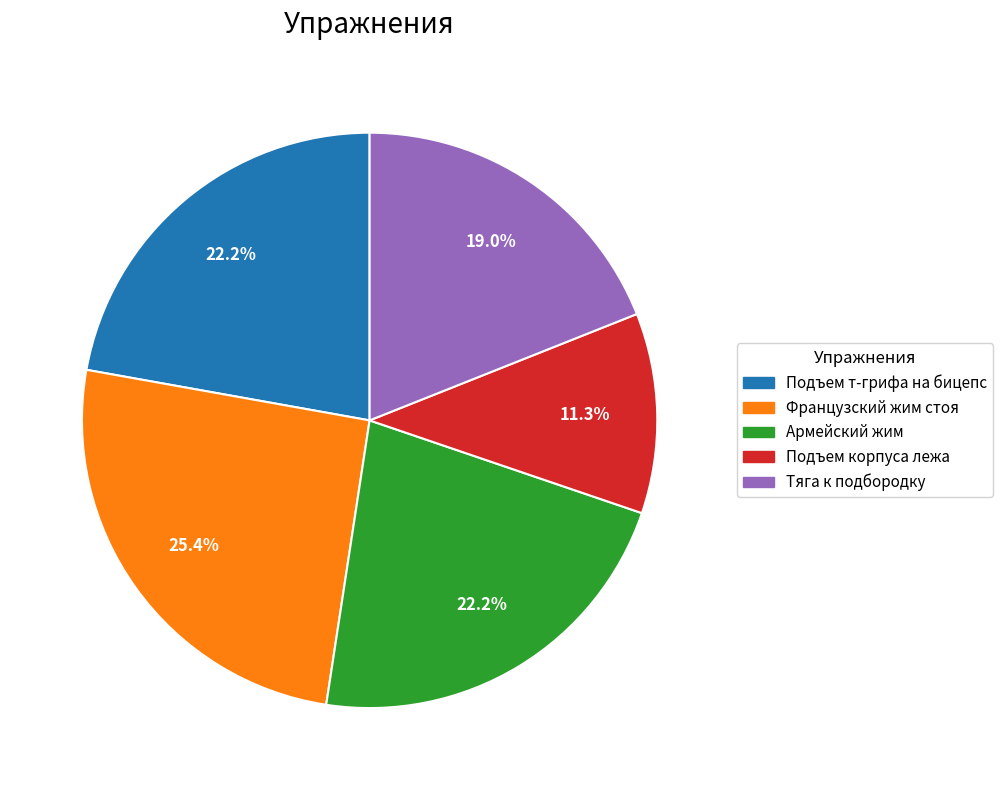

True or false: Тяга к подбородку accounts for 11% of the total.

False